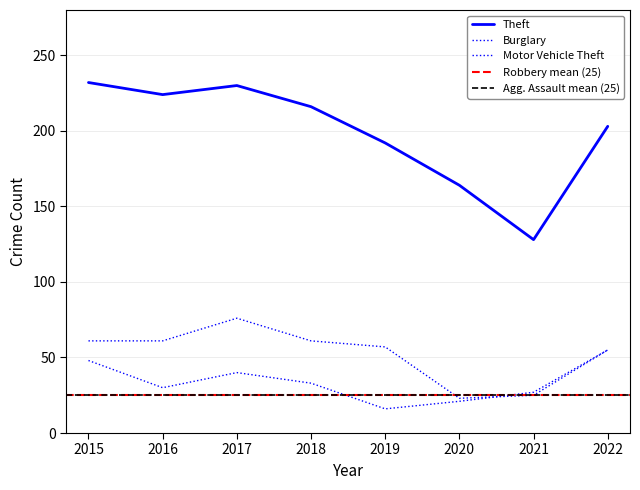

Reading left to right, what are all the values shown in this chart?

Burglary: 2015=61	2016=61	2017=76	2018=61	2019=57	2020=23	2021=25	2022=55
Motor Vehicle Theft: 2015=48	2016=30	2017=40	2018=33	2019=16	2020=21	2021=27	2022=55
Theft: 2015=232	2016=224	2017=230	2018=216	2019=192	2020=164	2021=128	2022=203